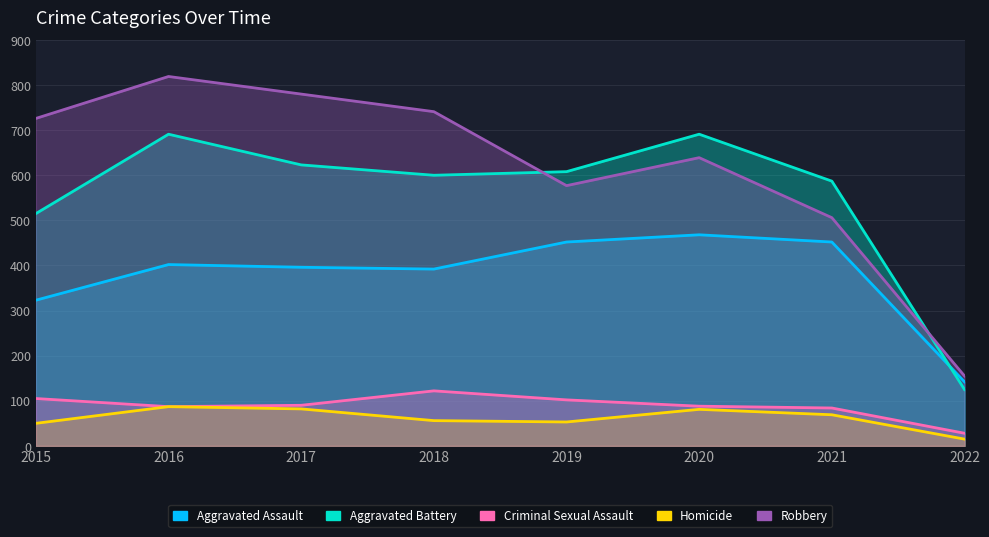

Is it true that Homicide equals 19 at 2017?

False